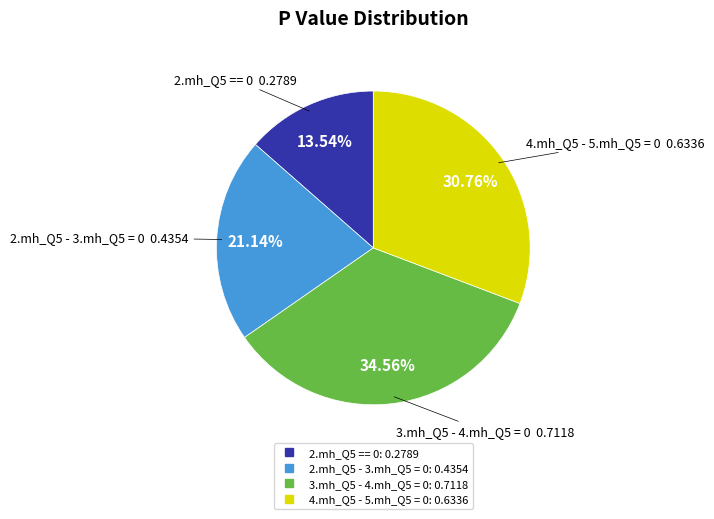

Rank the categories by value from lowest to highest.

2.mh_Q5 == 0, 2.mh_Q5 - 3.mh_Q5 = 0, 4.mh_Q5 - 5.mh_Q5 = 0, 3.mh_Q5 - 4.mh_Q5 = 0